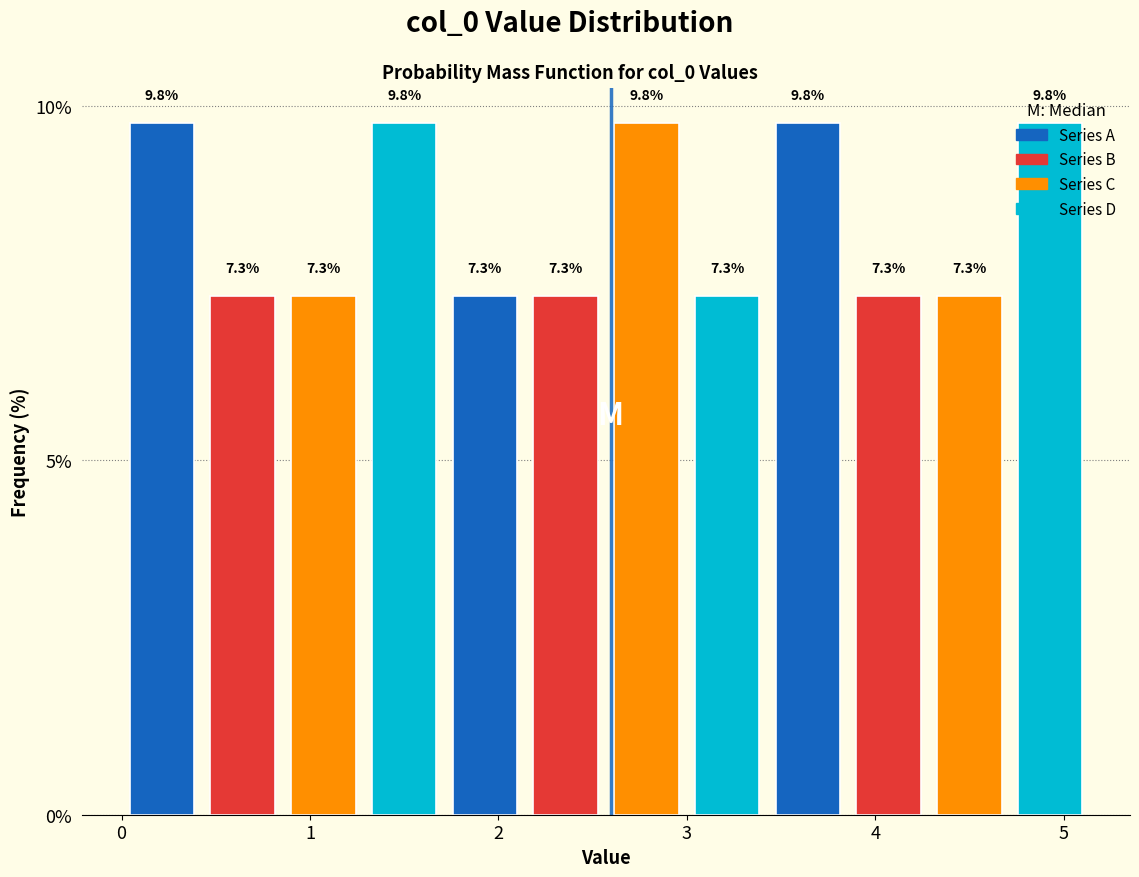

Reading left to right, list every bar in this chart as the range it spans on the x-axis followed by its height. The bar edges are not printed on the chart, so give them approximately, as read against the axis.

0.0 to 0.4: 9.8
0.4 to 0.9: 7.3
0.9 to 1.3: 7.3
1.3 to 1.7: 9.8
1.7 to 2.1: 7.3
2.1 to 2.6: 7.3
2.6 to 3.0: 9.8
3.0 to 3.4: 7.3
3.4 to 3.9: 9.8
3.9 to 4.3: 7.3
4.3 to 4.7: 7.3
4.7 to 5.1: 9.8